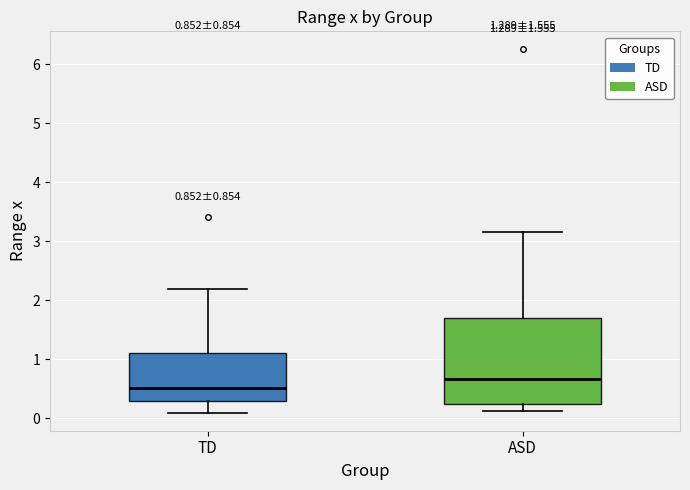

Which box has the highest median line?

ASD